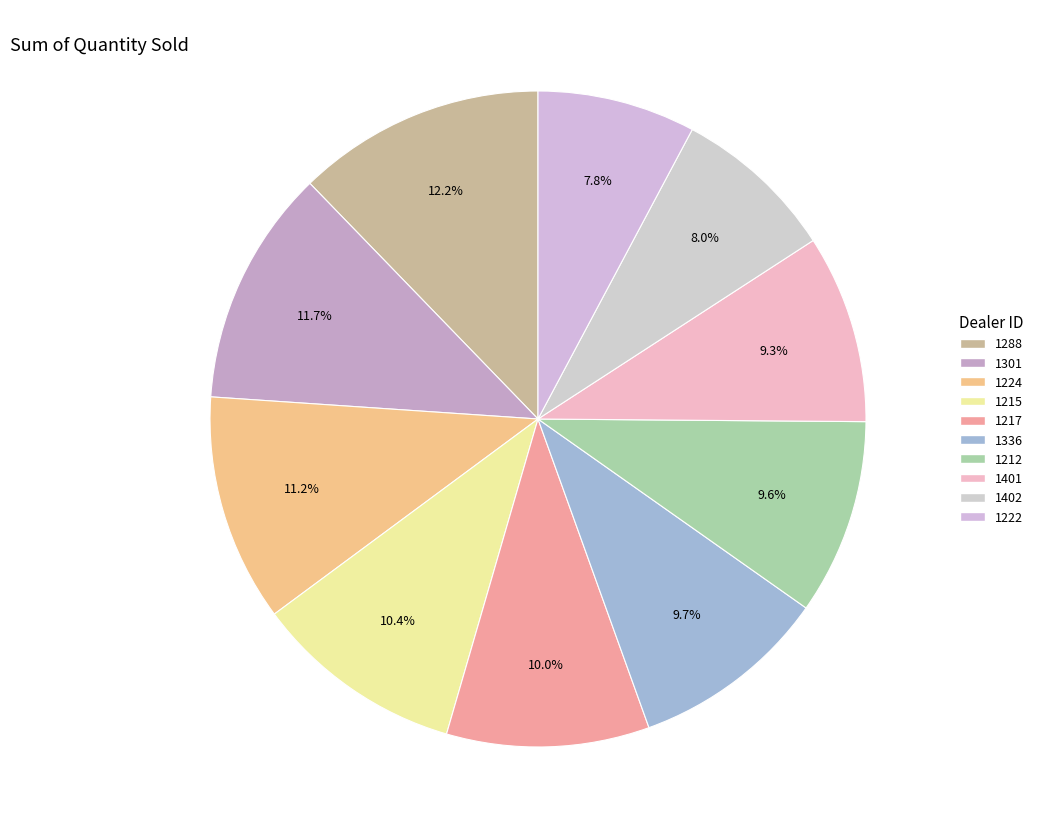

What portion of the pie excludes 1301?

88.3%